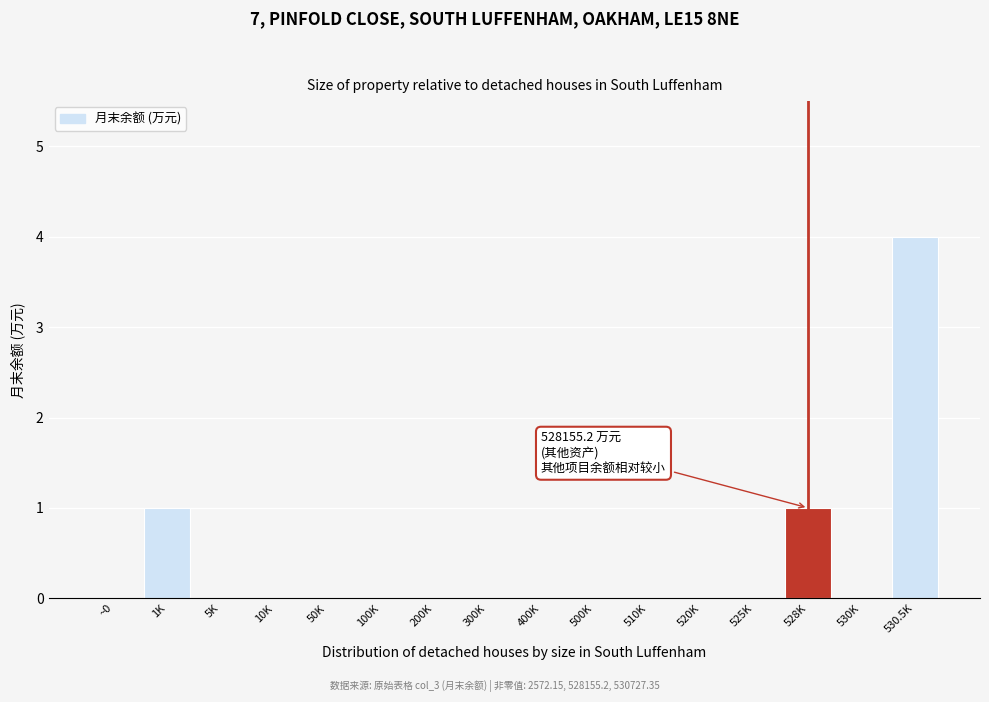

Reading left to right, transcribe all the data shown in this chart.

~0=0	1K=1	5K=0	10K=0	50K=0	100K=0	200K=0	300K=0	400K=0	500K=0	510K=0	520K=0	525K=0	528K=1	530K=0	530.5K=4